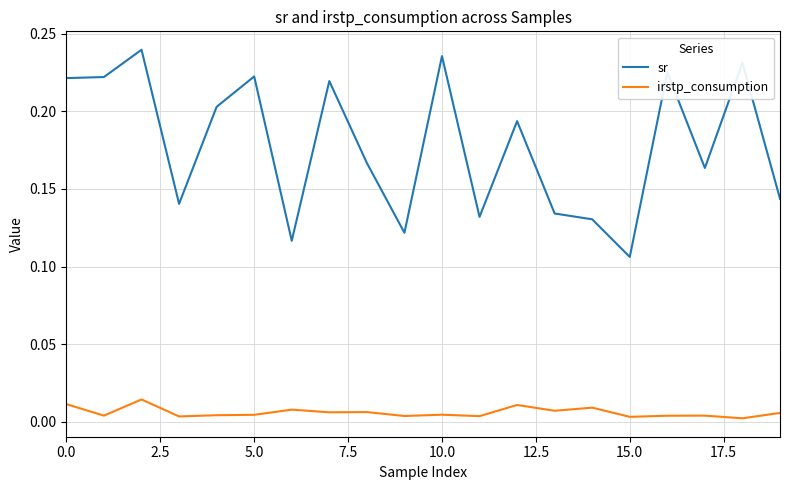

Which series has the largest total across all categories?

sr